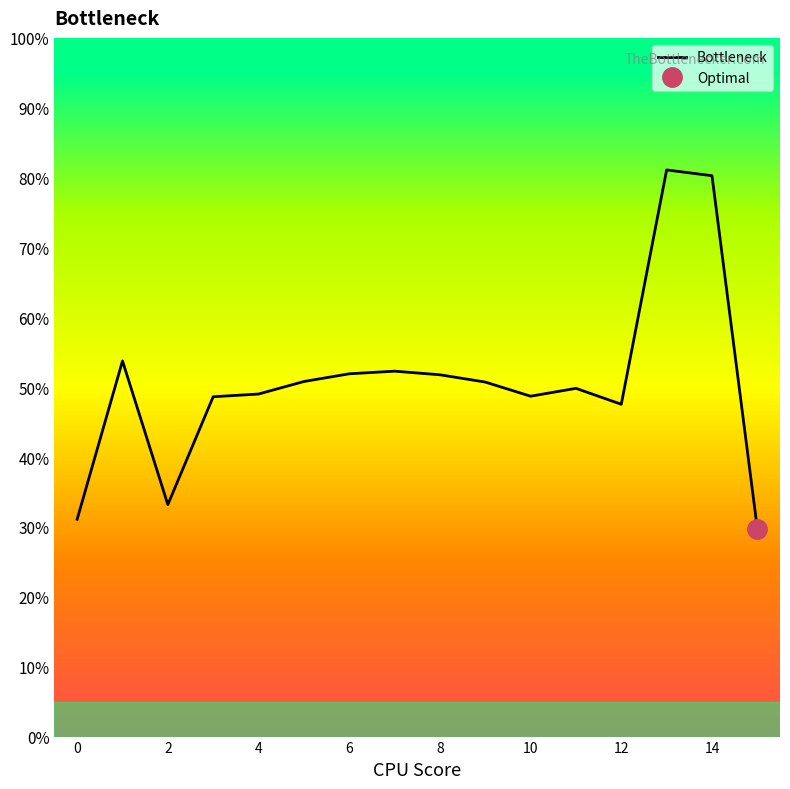

What is the label of the 6th point from the left?

10